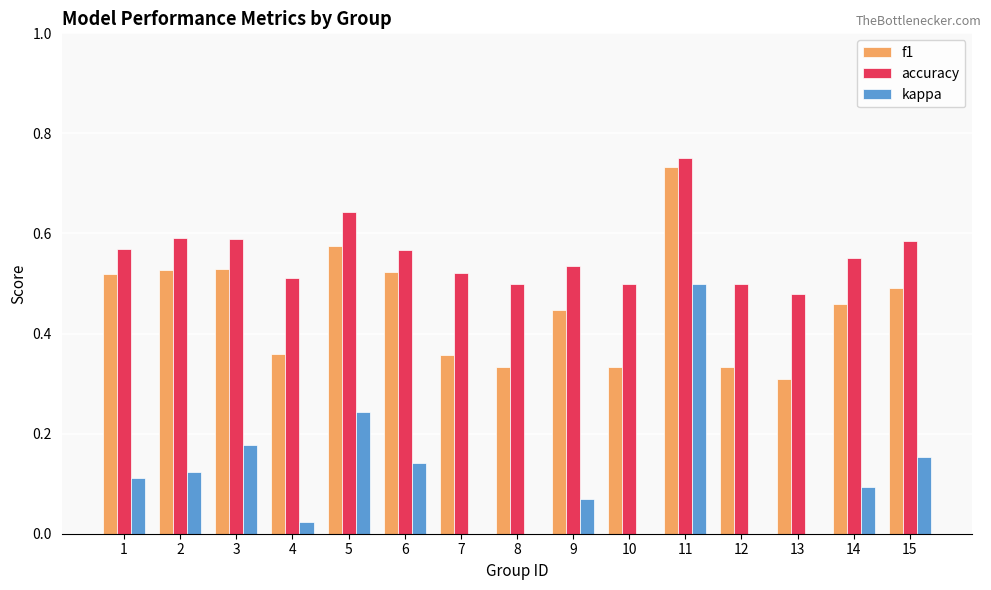

Which series has the widest spread of values?

kappa